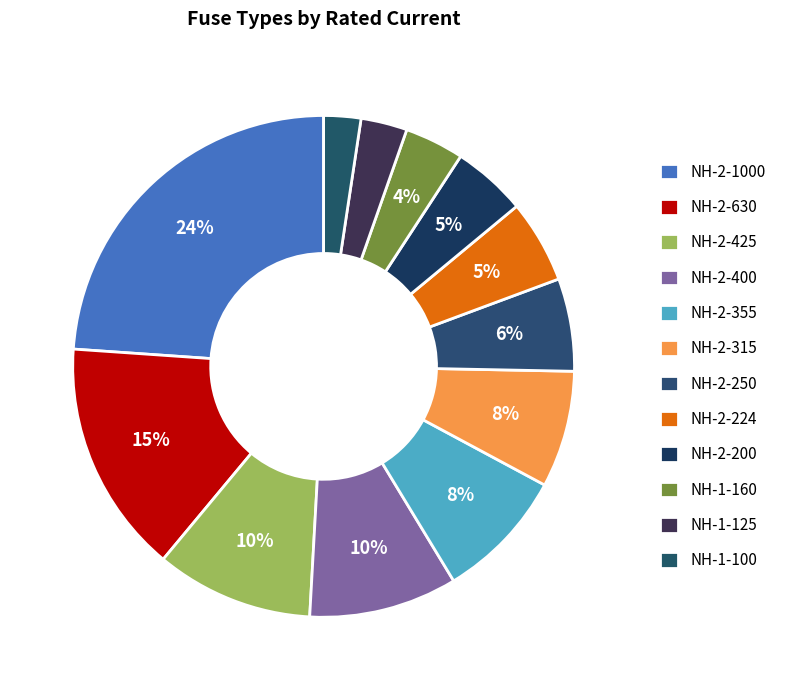

To the nearest percent, what portion does NH-2-630 represent?

15%